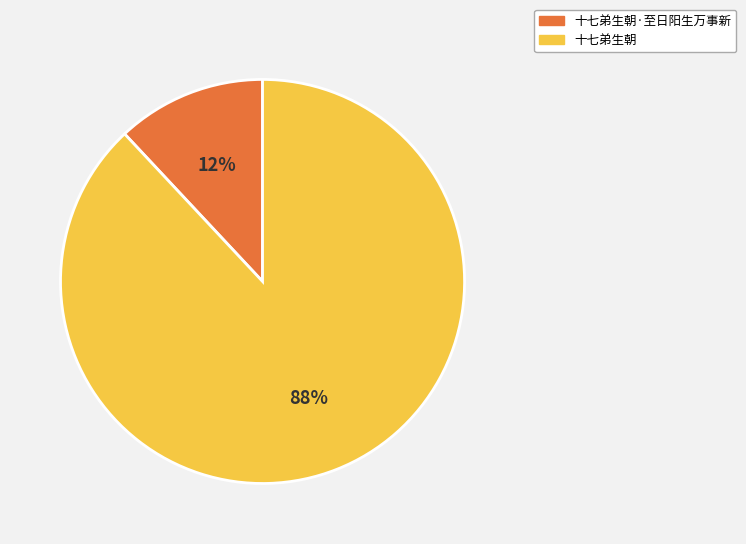

To the nearest percent, what is the average slice percentage?

50%